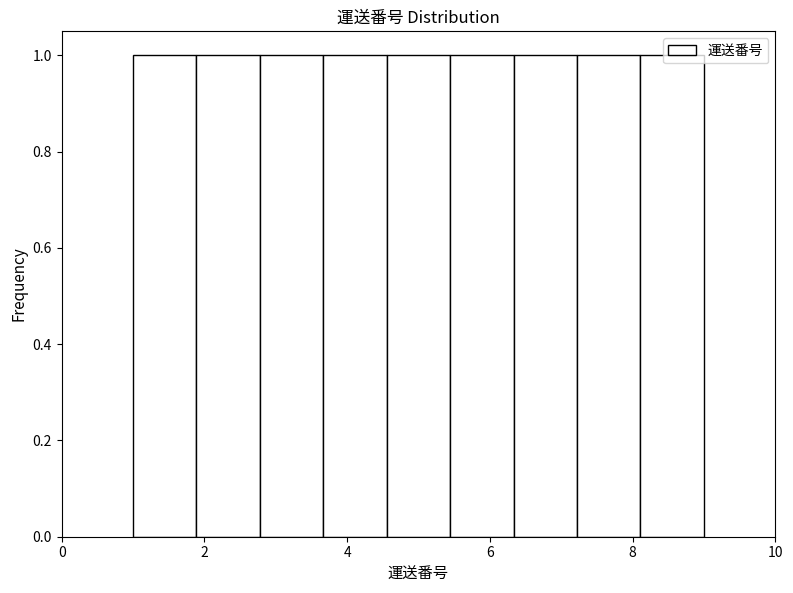

How tall is the bar that spans 1.8 to 2.8 on the x-axis? Neither the bar edges nor the heights are printed on the chart, so give them approximately, as read against the axes.

1